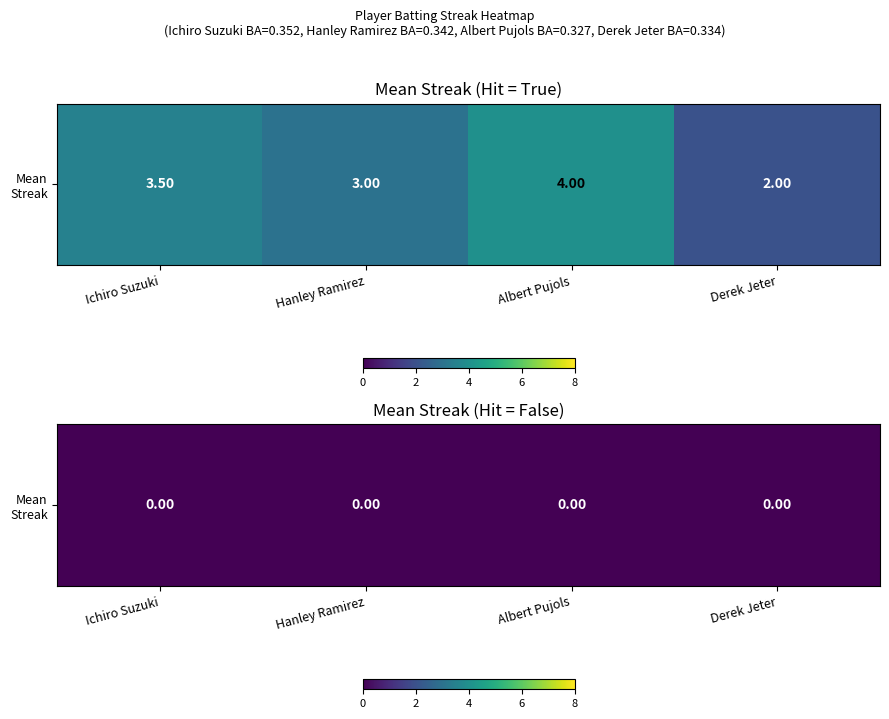

Between Ichiro Suzuki and Hanley Ramirez, which is larger?

Ichiro Suzuki